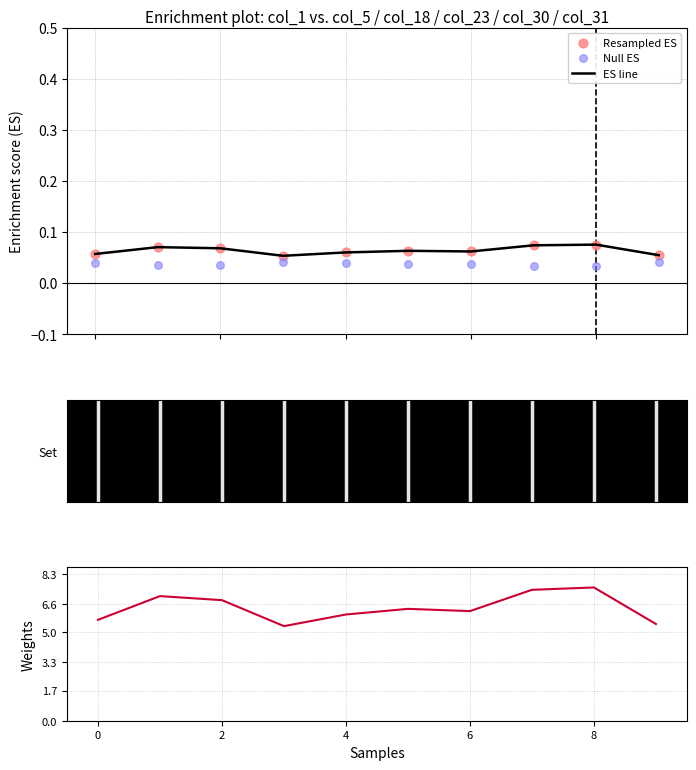

Which series has the widest spread of Y values?

Weights